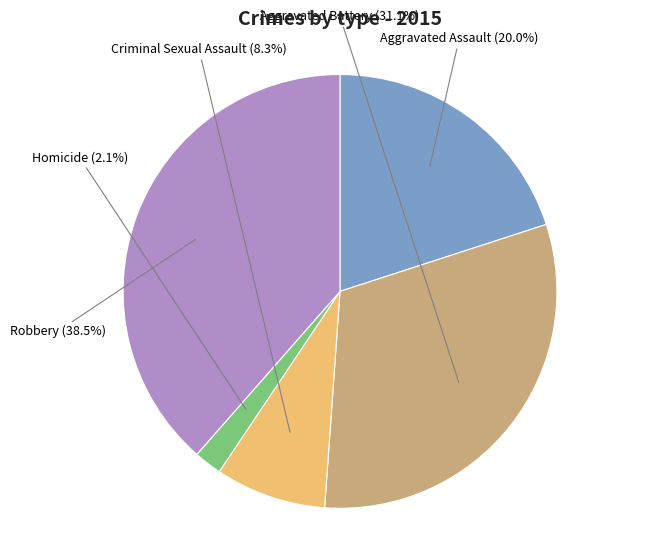

How many slices are in this pie chart?

5